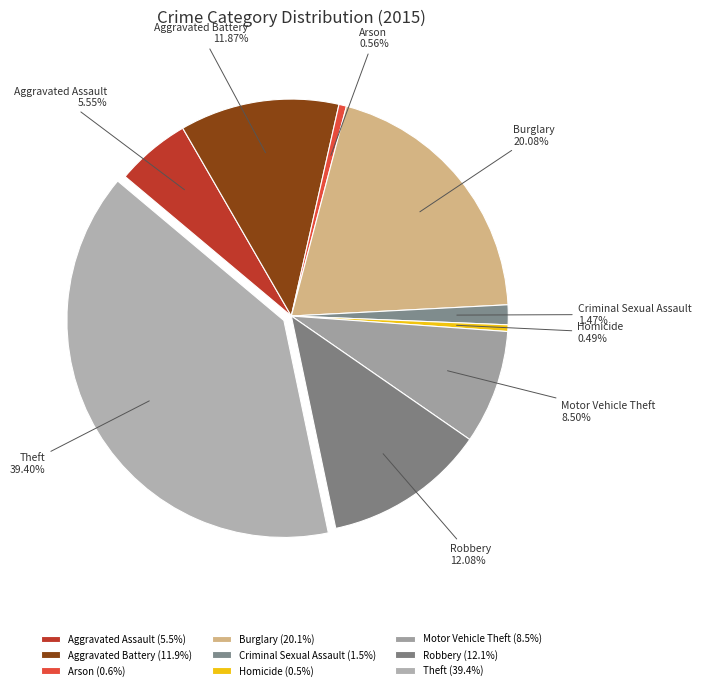

Which has a higher value, Aggravated Assault or Robbery?

Robbery